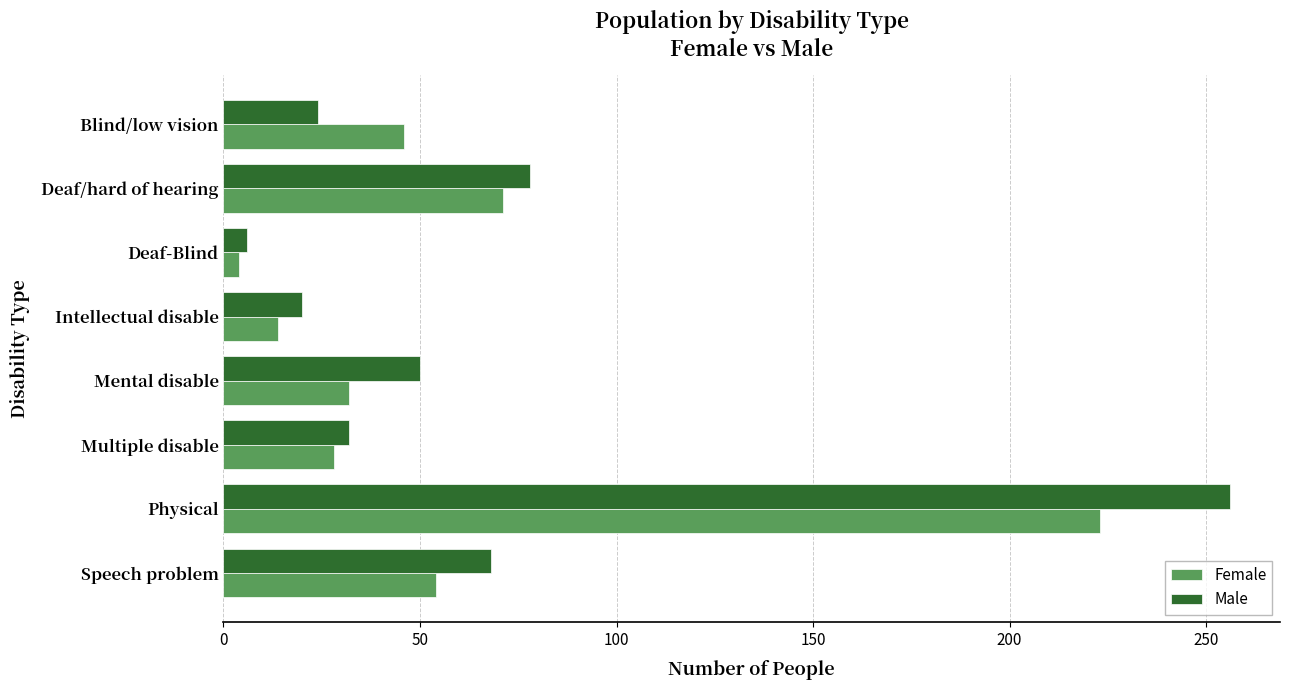

Is the value of Female at Intellectual disable greater than the value of Male at Blind/low vision?

No